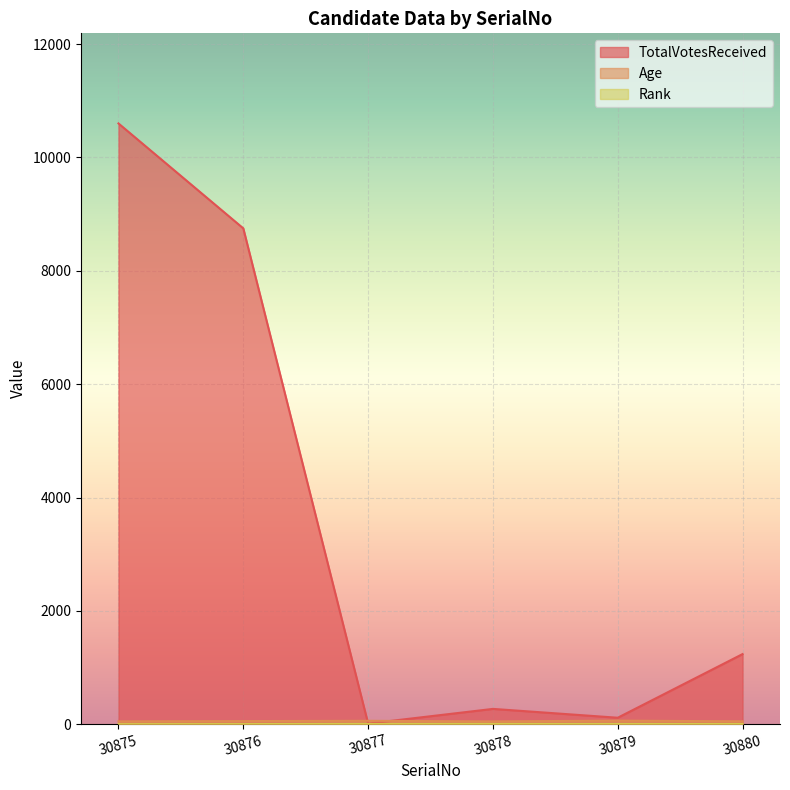

At which category does the chart reach its minimum across all series?

30875